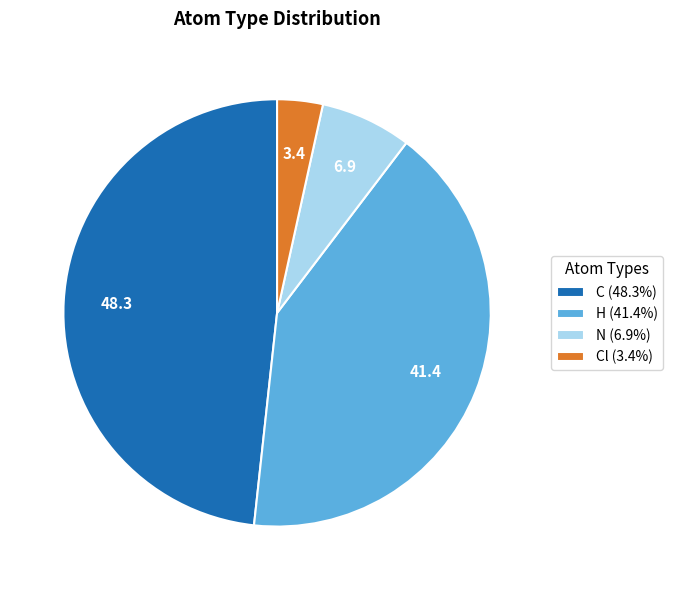

Is the sum of H (41.4%) and Cl (3.4%) greater than half?

No